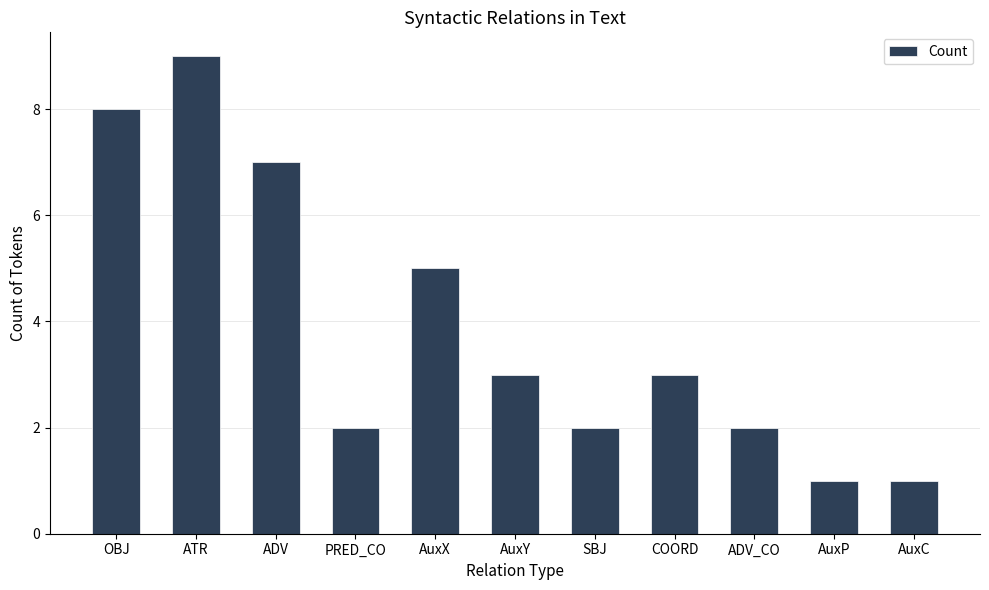

At which category does the chart reach its peak across all series?

ATR